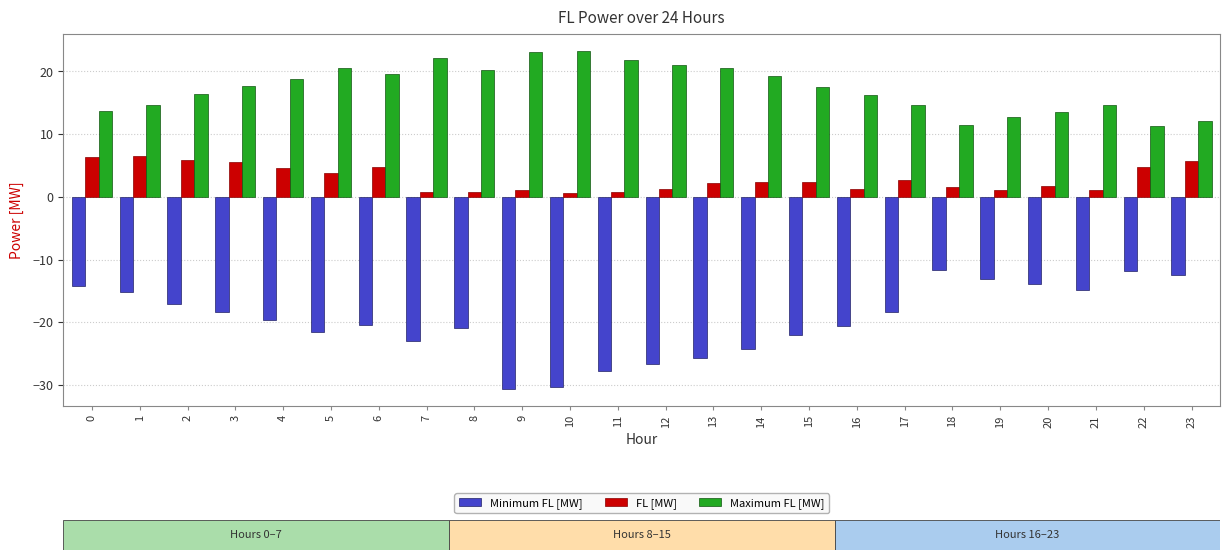

What is the difference between the maximum and minimum values in the FL [MW] series?

5.9